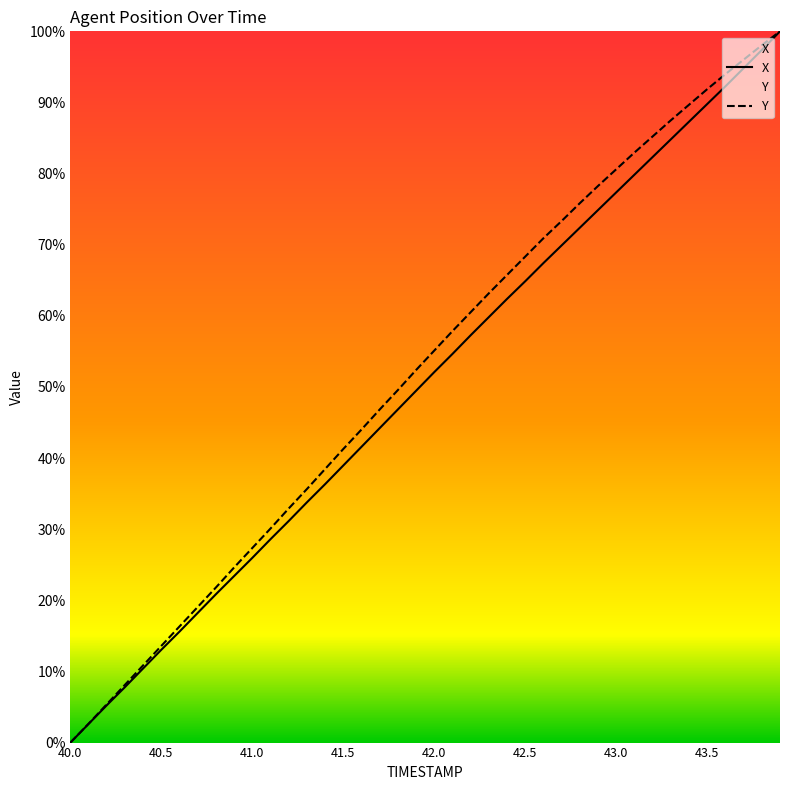

At 40.0, list the series in order from largest to smallest.

X, Y